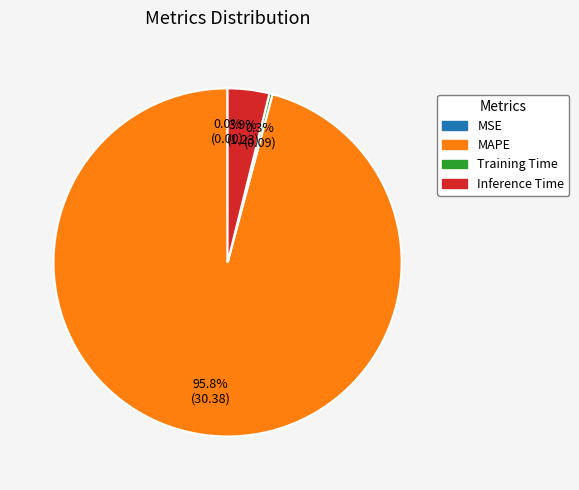

Which has a higher value, MAPE or Training Time?

MAPE